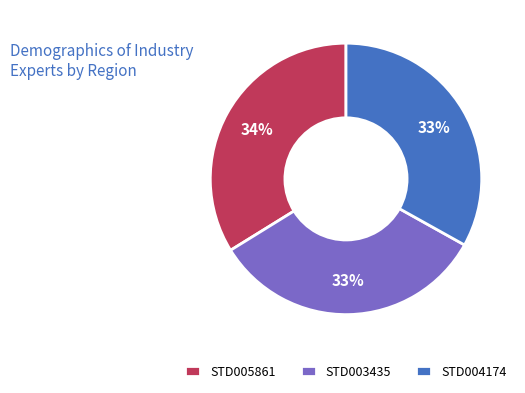

Combined, do STD003435 and STD005861 account for over 50%?

Yes